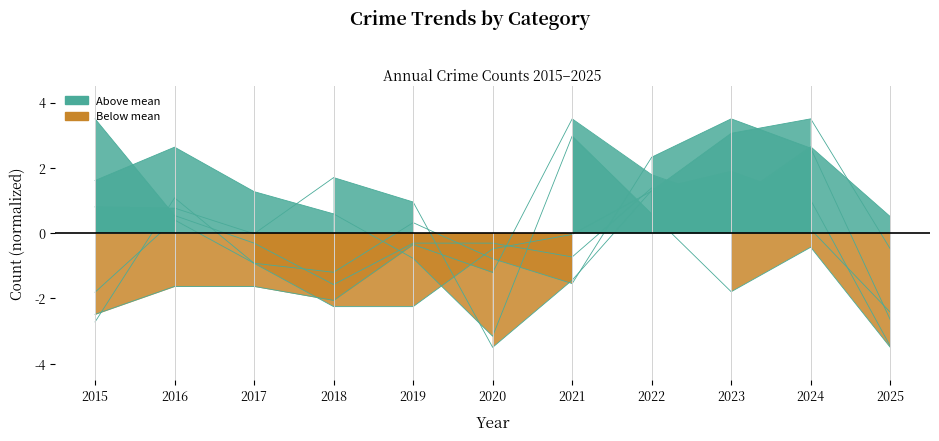

Which series has the widest spread of values?

Burglary